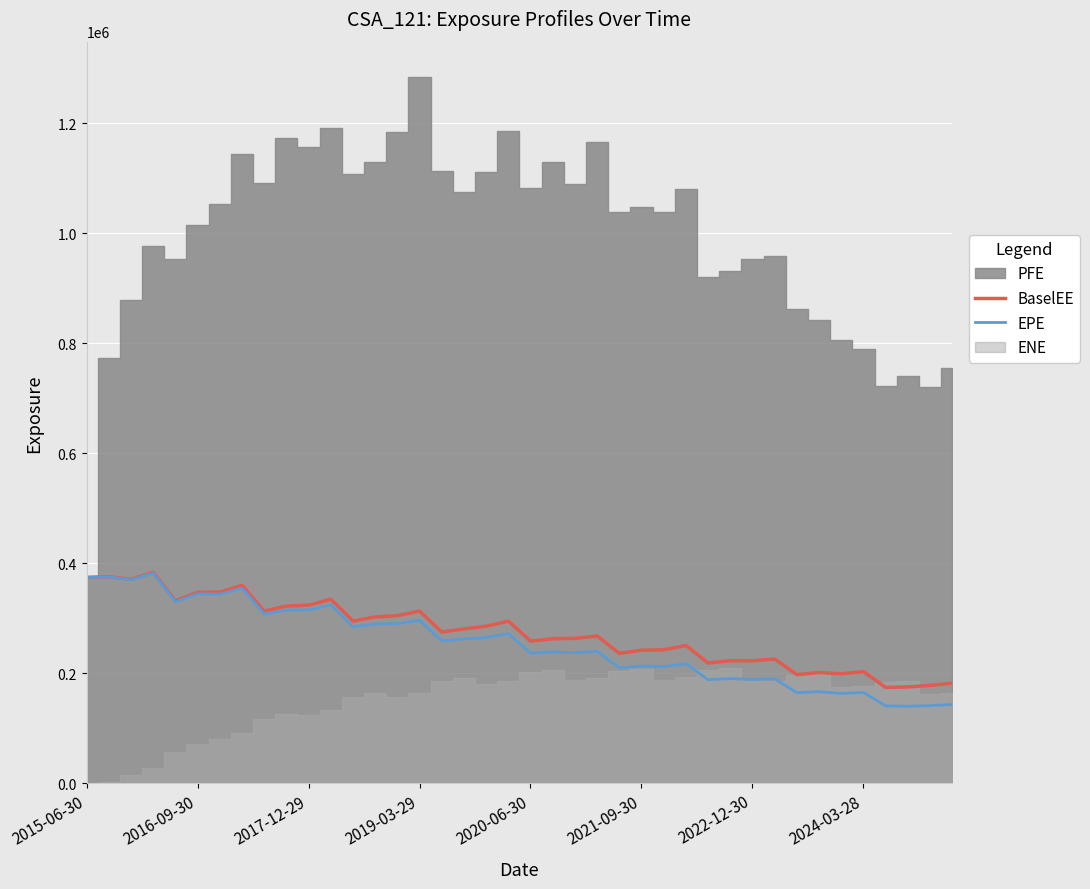

Is it true that BaselEE equals 174511 at 36?

True